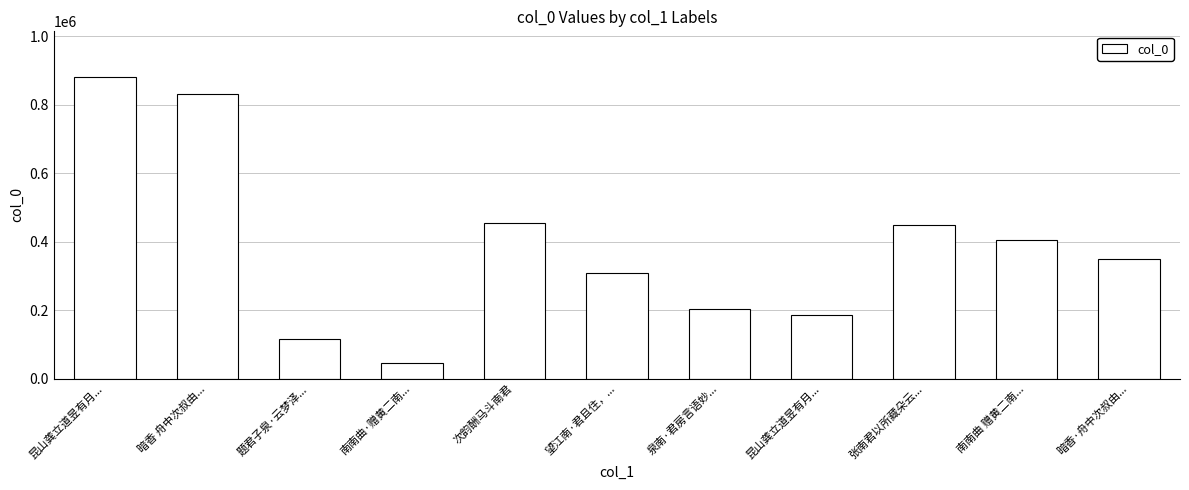

What is the difference between the values at 题君子泉·云梦泽... and 昆山龚立道昱有月...?

69465